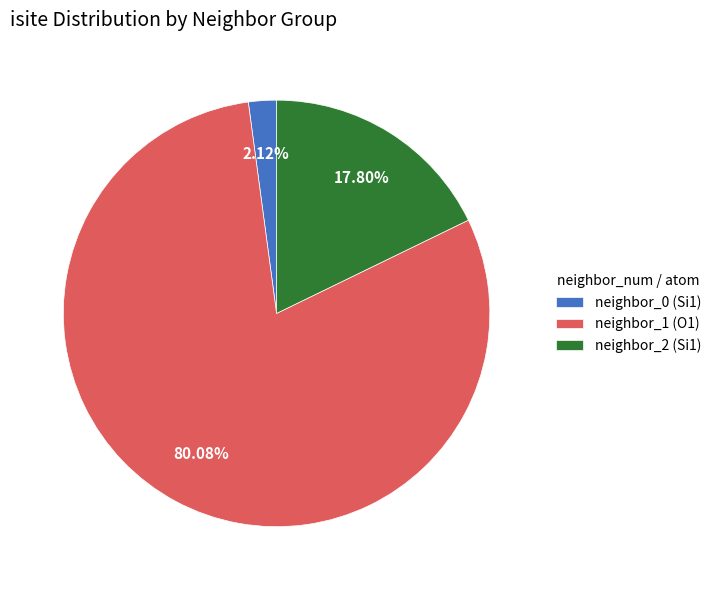

Rank the categories by value from lowest to highest.

neighbor_0 (Si1), neighbor_2 (Si1), neighbor_1 (O1)